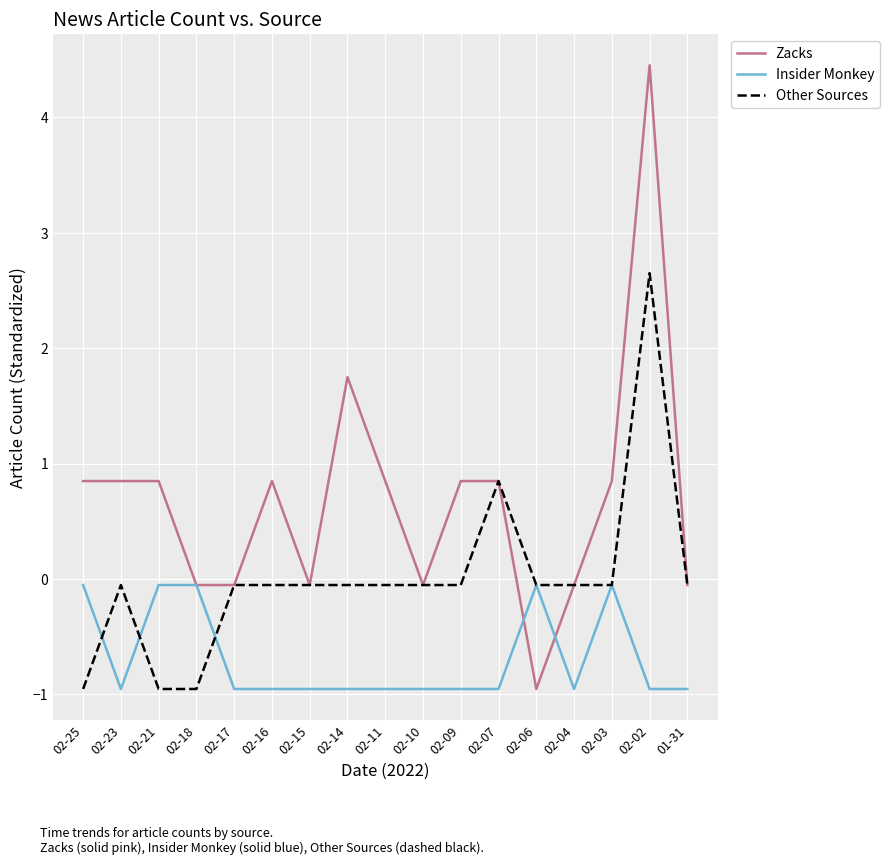

What is the highest value of the Other Sources series?

2.6